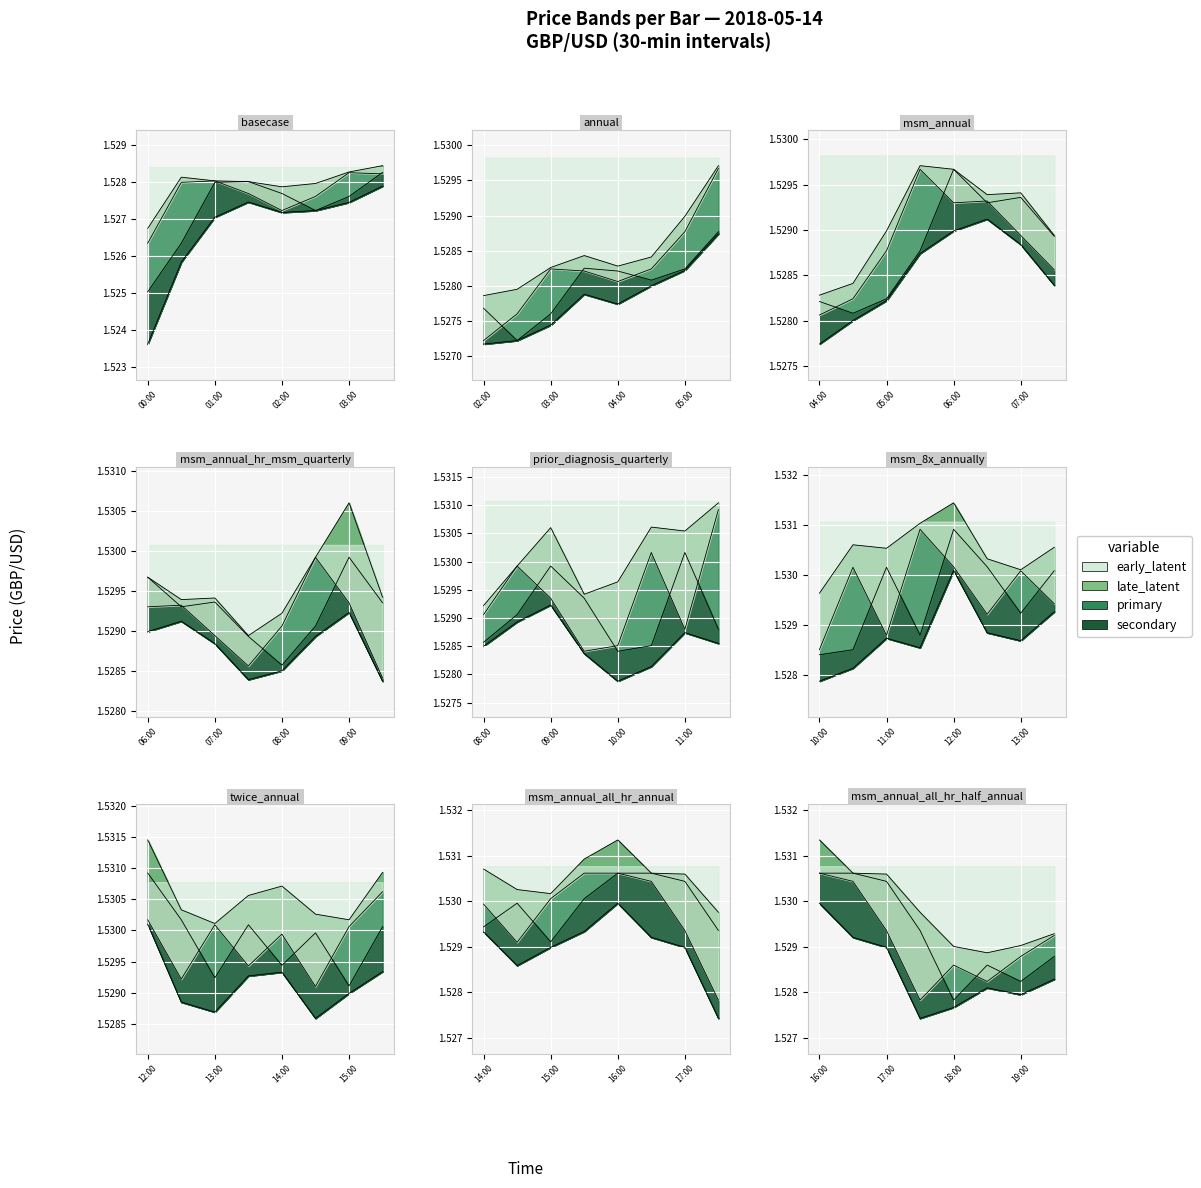

What value does the primary series have at 08:00?

1.5